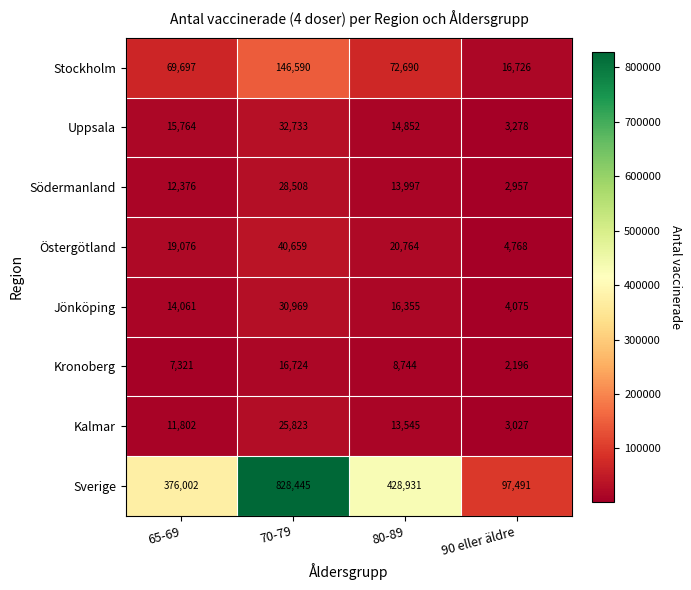

Is it true that Sverige equals 97491 at 90 eller äldre?

True